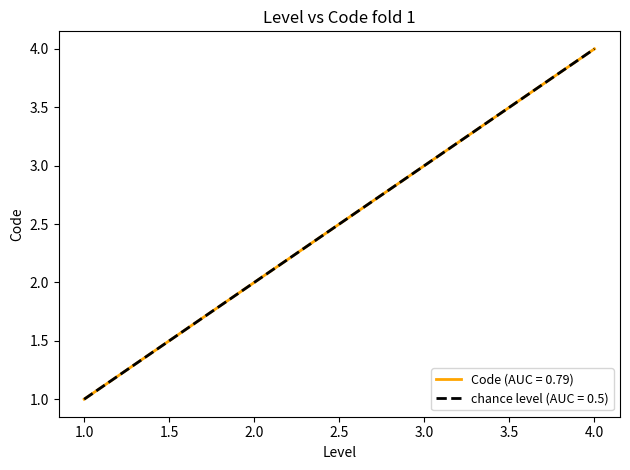

Rank the series by their maximum value, from lowest to highest.

Code, chance level